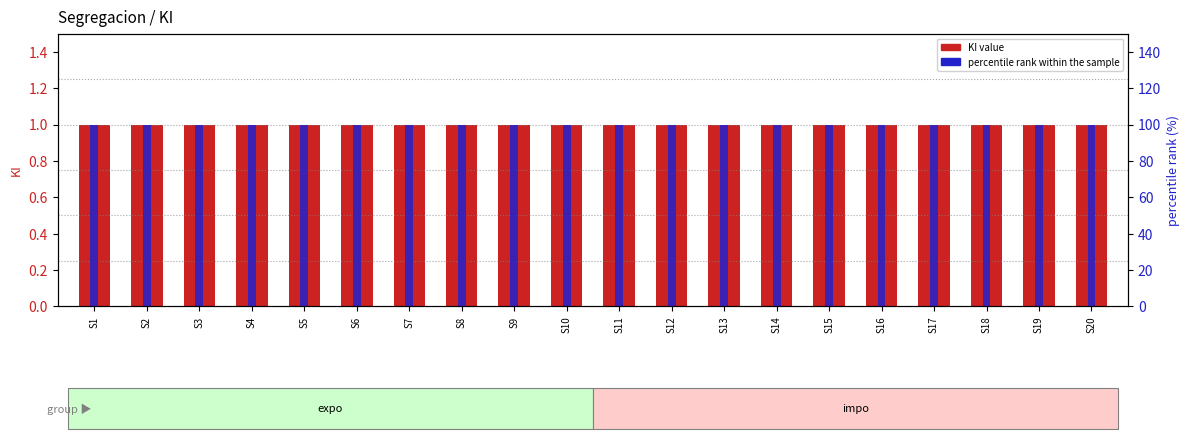

List the series in order of their overall mean, highest first.

percentile rank within the sample, KI value